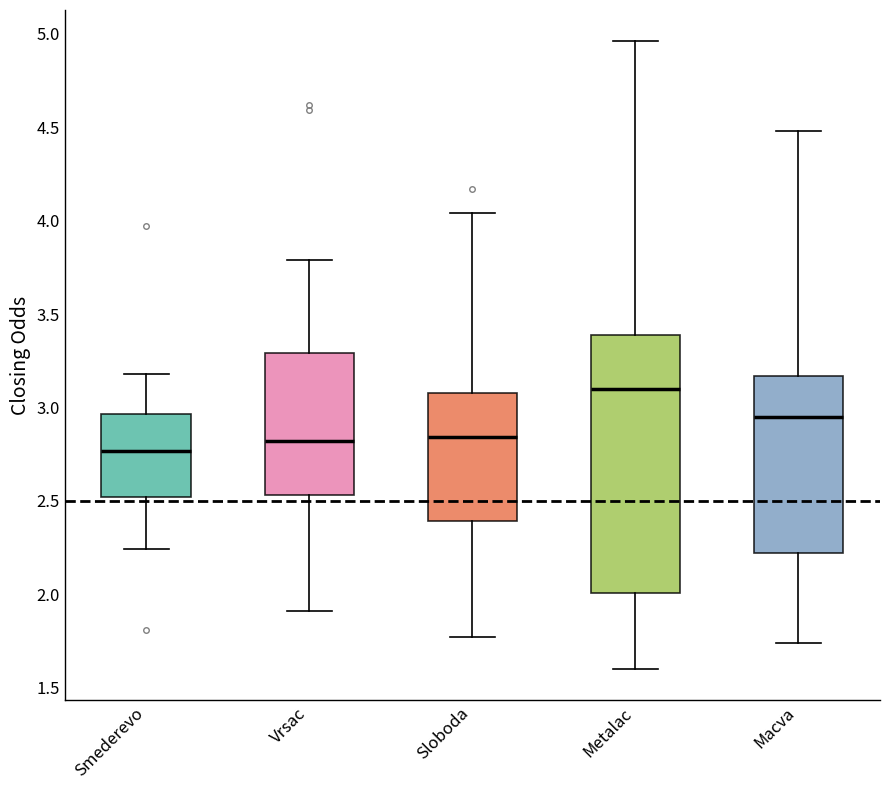

Comparing the boxes themselves (not the whiskers), which one is the tallest?

Metalac